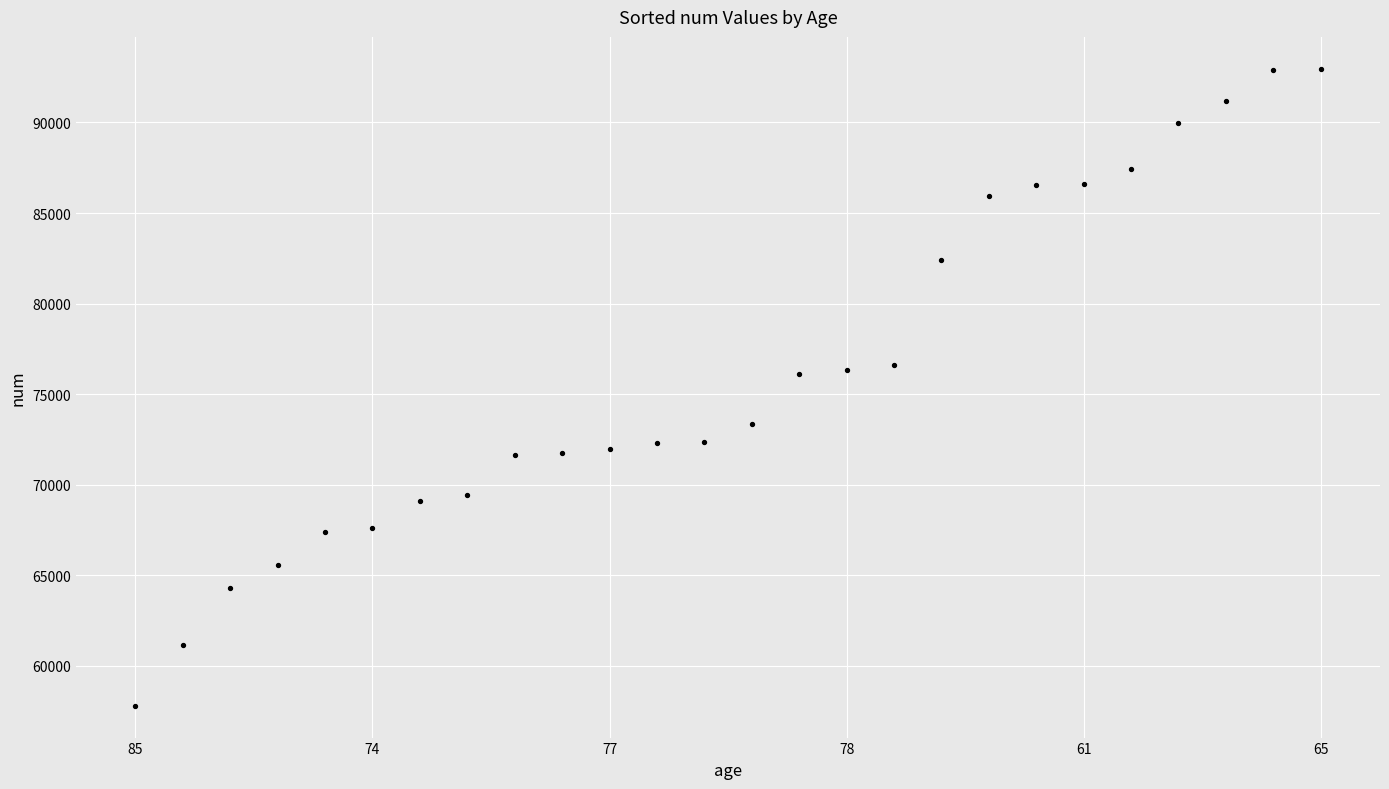

What is the range of Y values (max minus min)?

35172.5